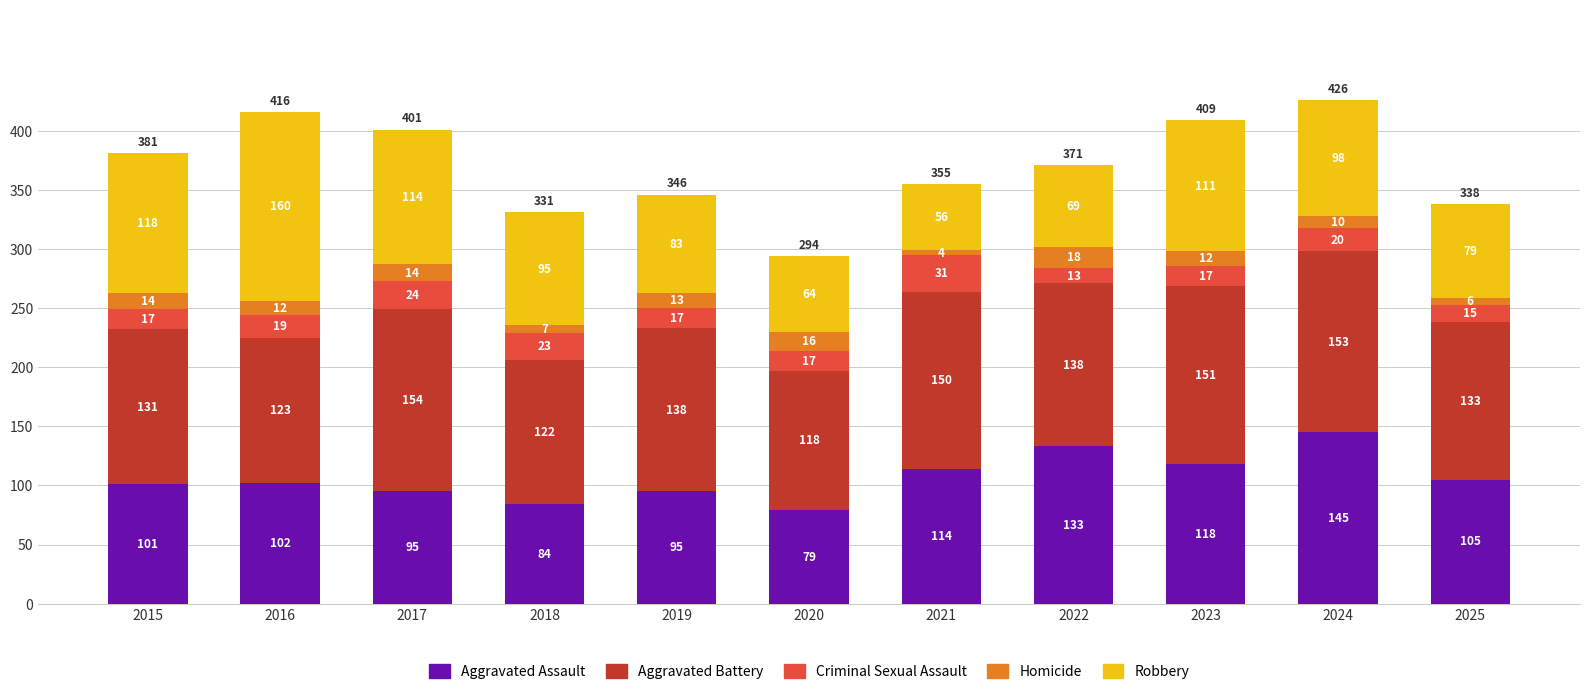

Is it true that Aggravated Assault equals 22 at 2020?

False